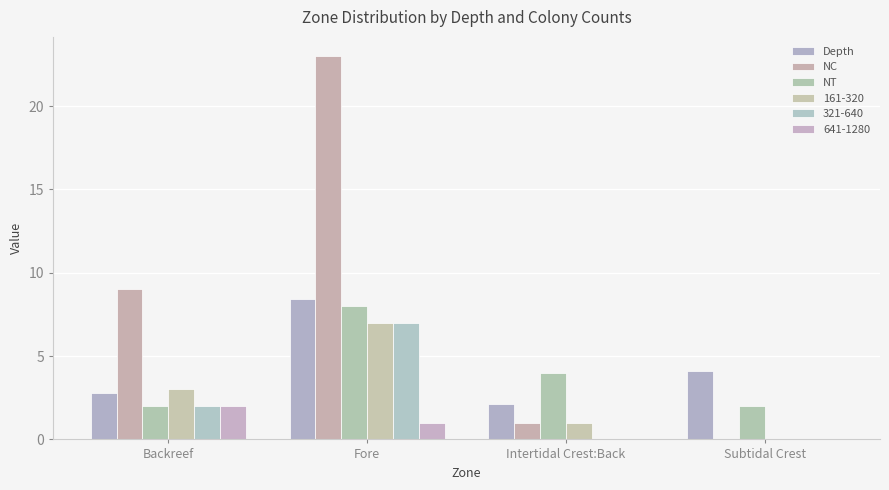

What position from the left is Fore?

2